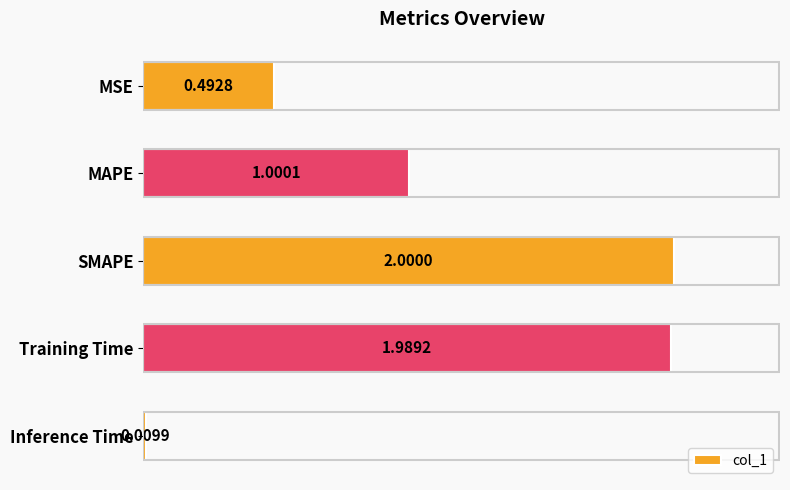

What is the change in value from MSE to Inference Time?

-0.5